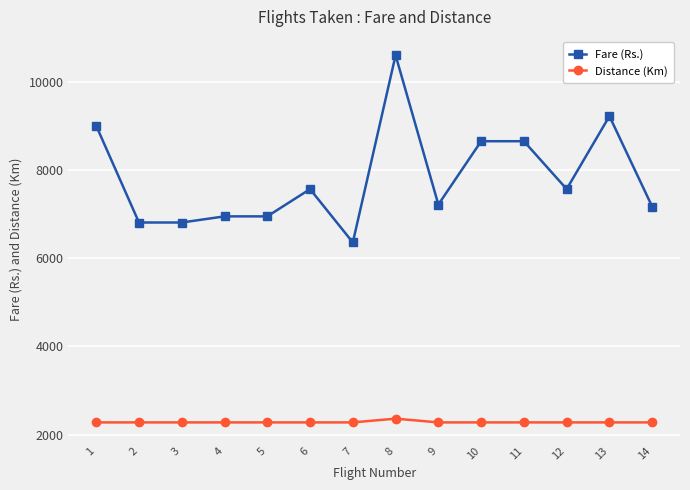

At how many categories does at least one series exceed 9725?

1